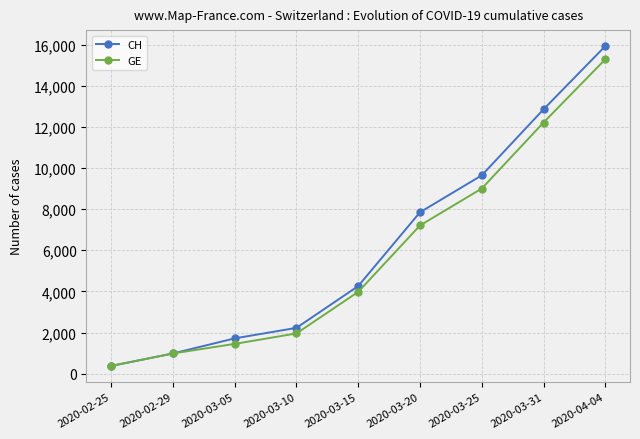

True or false: CH has a value of 2466 at 2020-03-05.

False